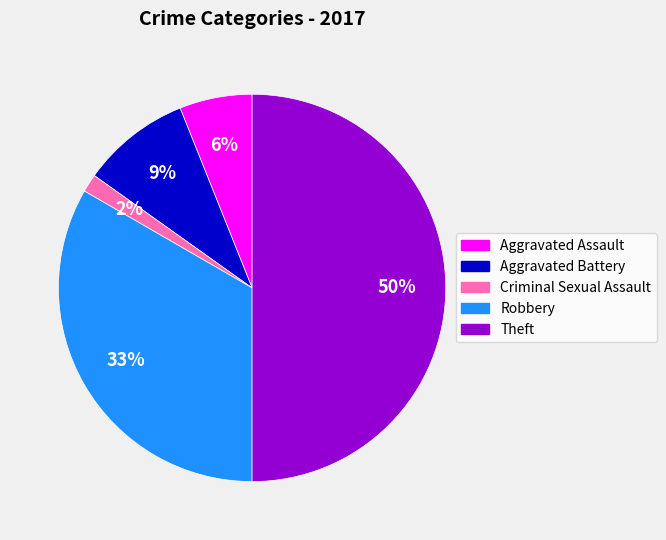

How many slices are in this pie chart?

5